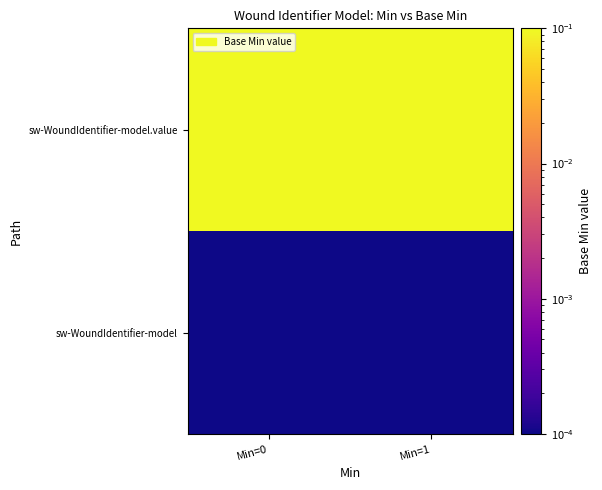

At which category is the sum across all series the highest?

Min=0